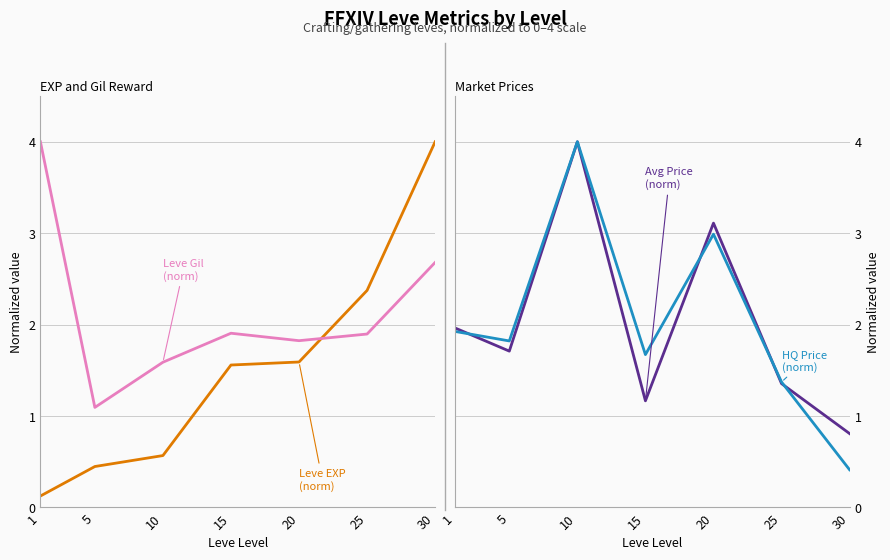

What is the value of the Leve Gil (norm) point at the 1st from the left?

4.0